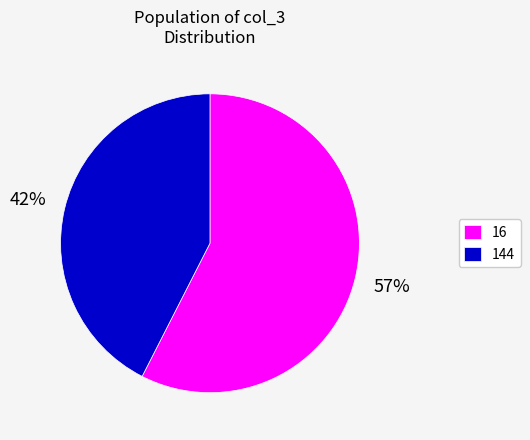

How many segments does this pie chart have?

2